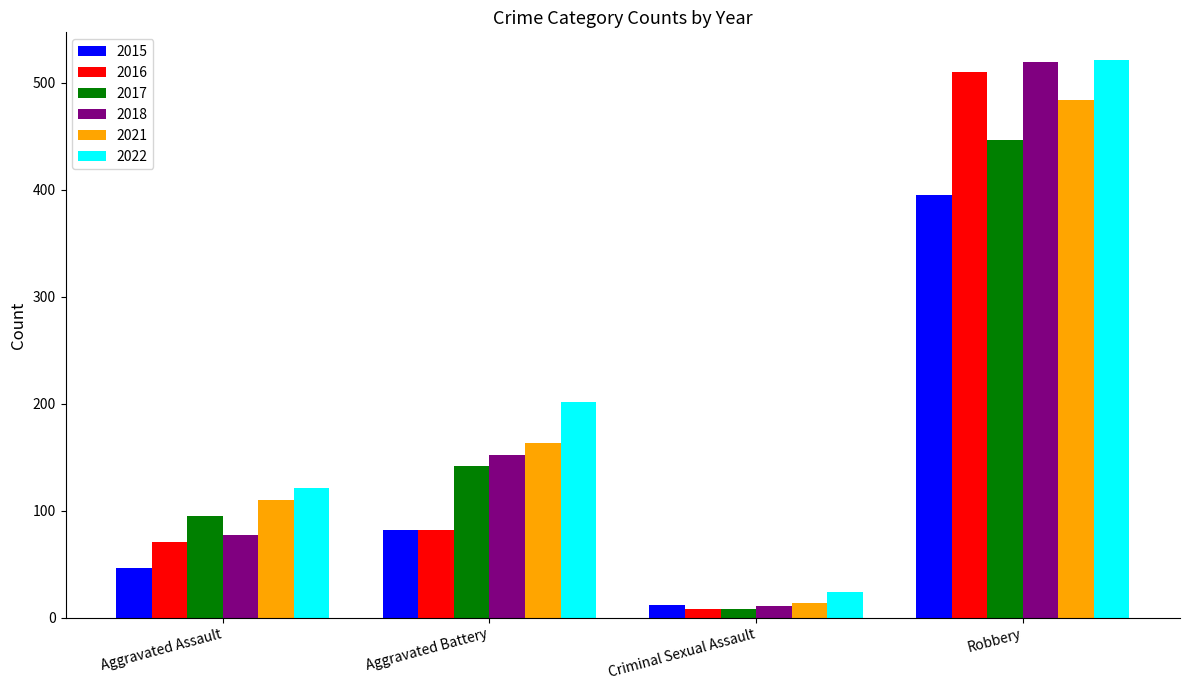

What is the minimum value shown in the chart?

8